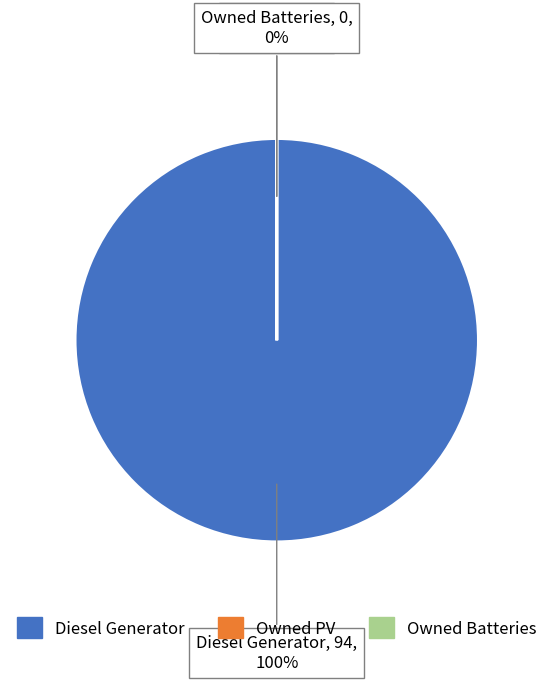

Rank the categories by value from highest to lowest.

Diesel Generator, Owned PV, Owned Batteries